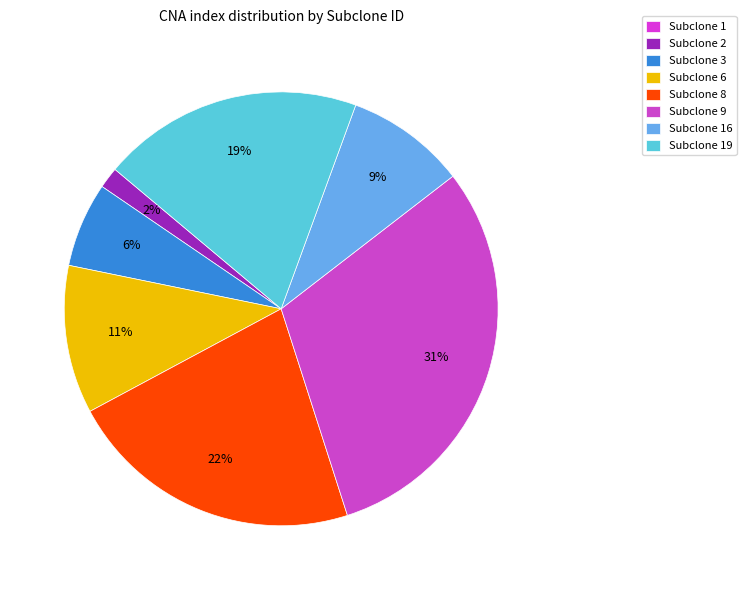

What is the ratio of the value at Subclone 16 to the value at Subclone 8?

0.4